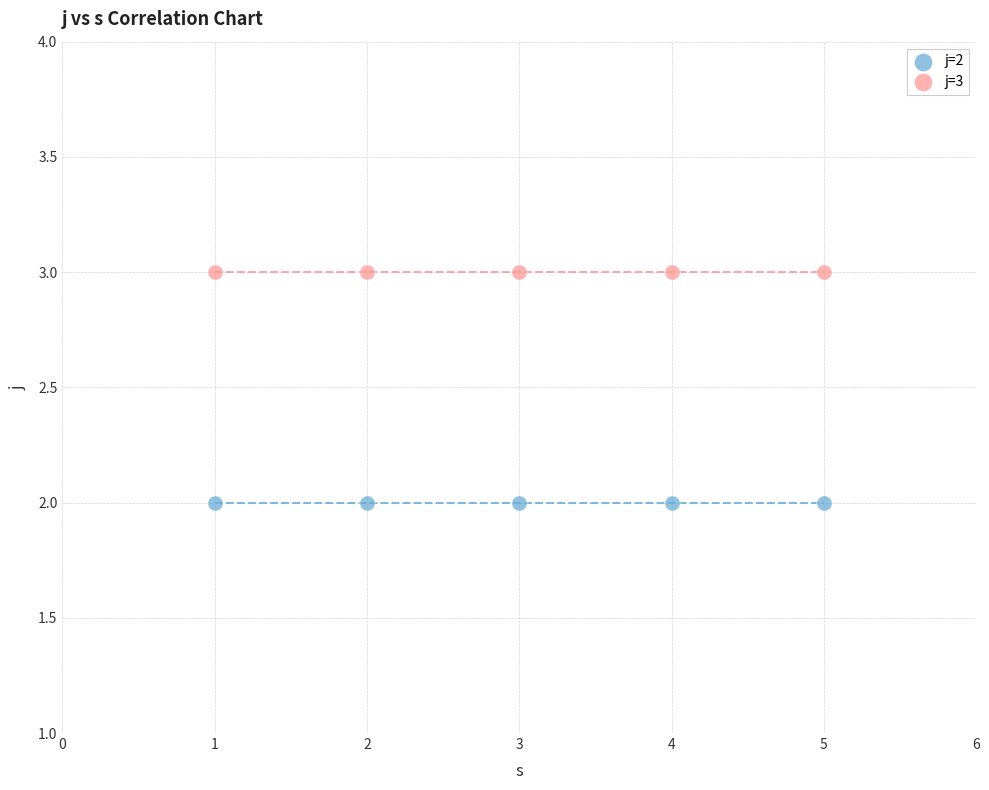

Which series reaches the minimum Y coordinate?

j=2